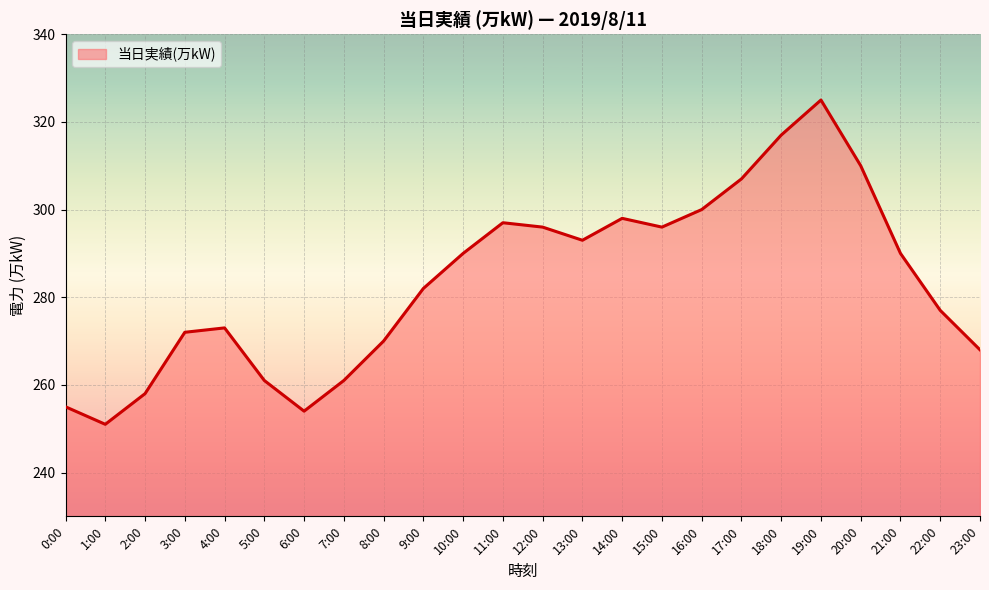

What is the change in value from 11:00 to 19:00?

+28